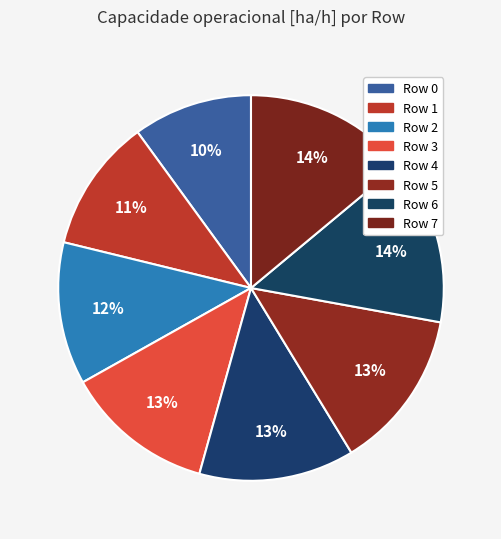

Does any single category account for the majority?

No